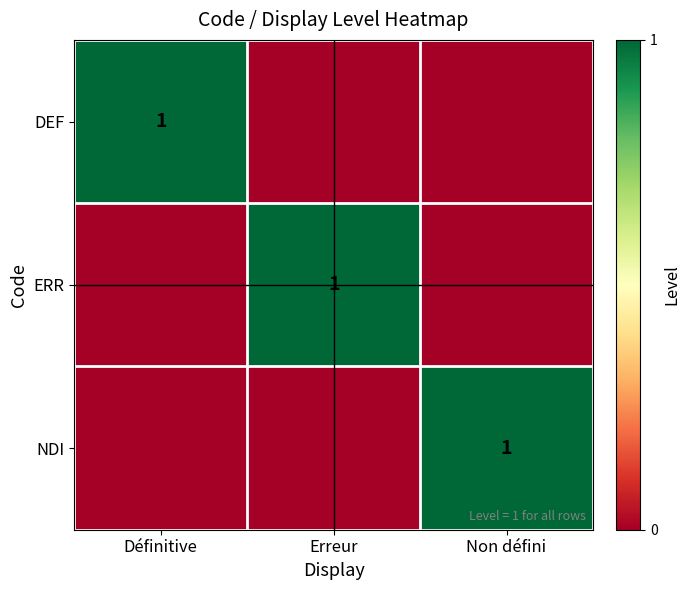

The value of DEF at Définitive is 0. True or false?

False